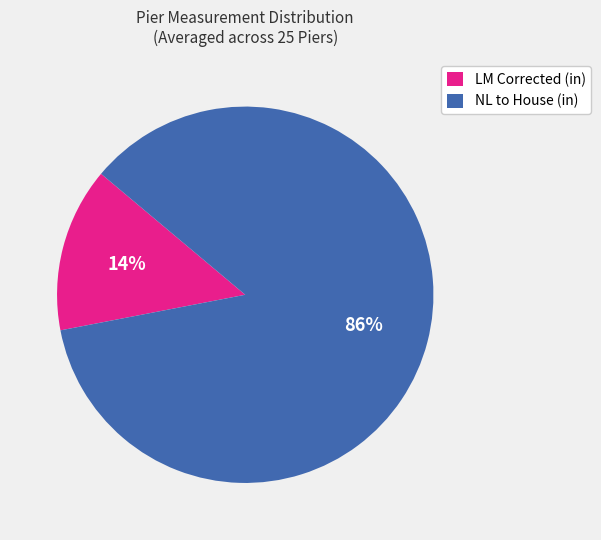

Which has a higher value, NL to House (in) or LM Corrected (in)?

NL to House (in)